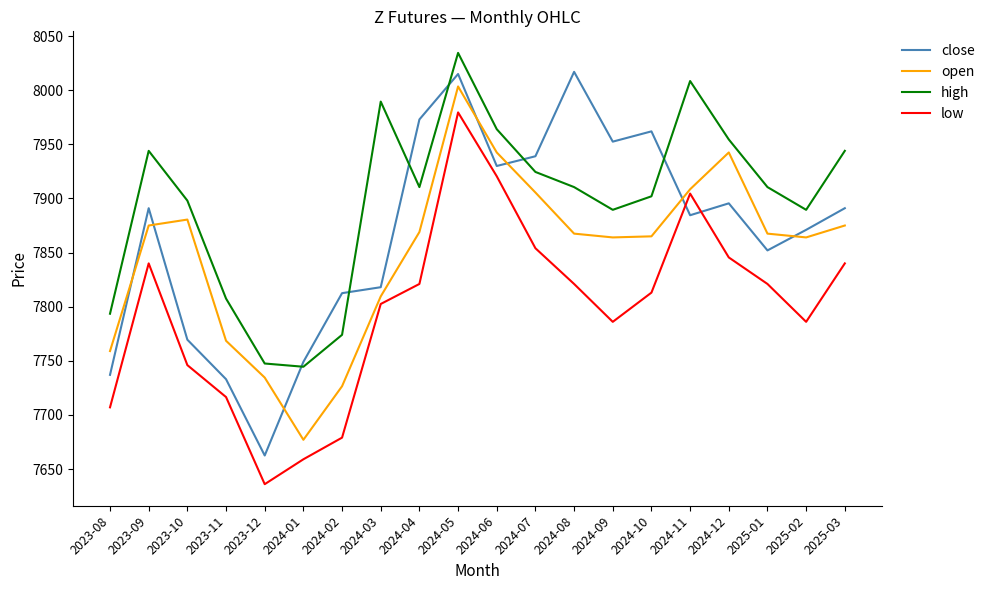

Read the open value at 2024-03.

7809.5